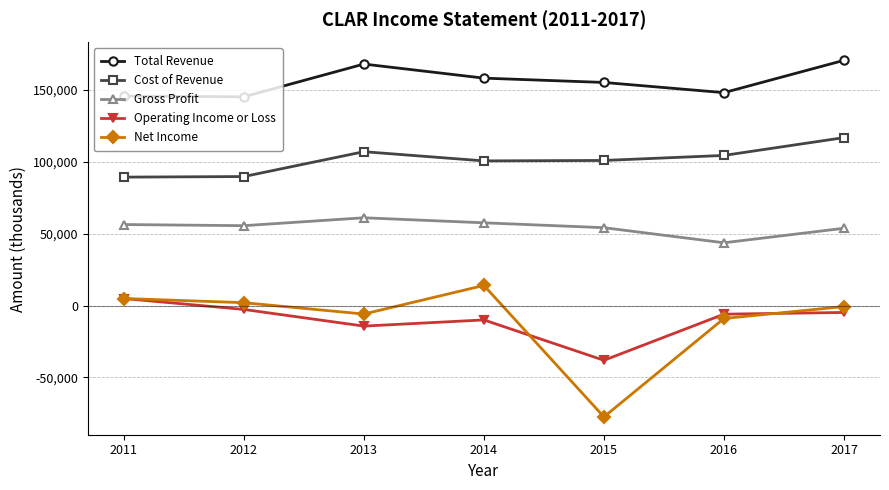

What are all the series names shown in the legend?

Total Revenue, Cost of Revenue, Gross Profit, Operating Income or Loss, Net Income